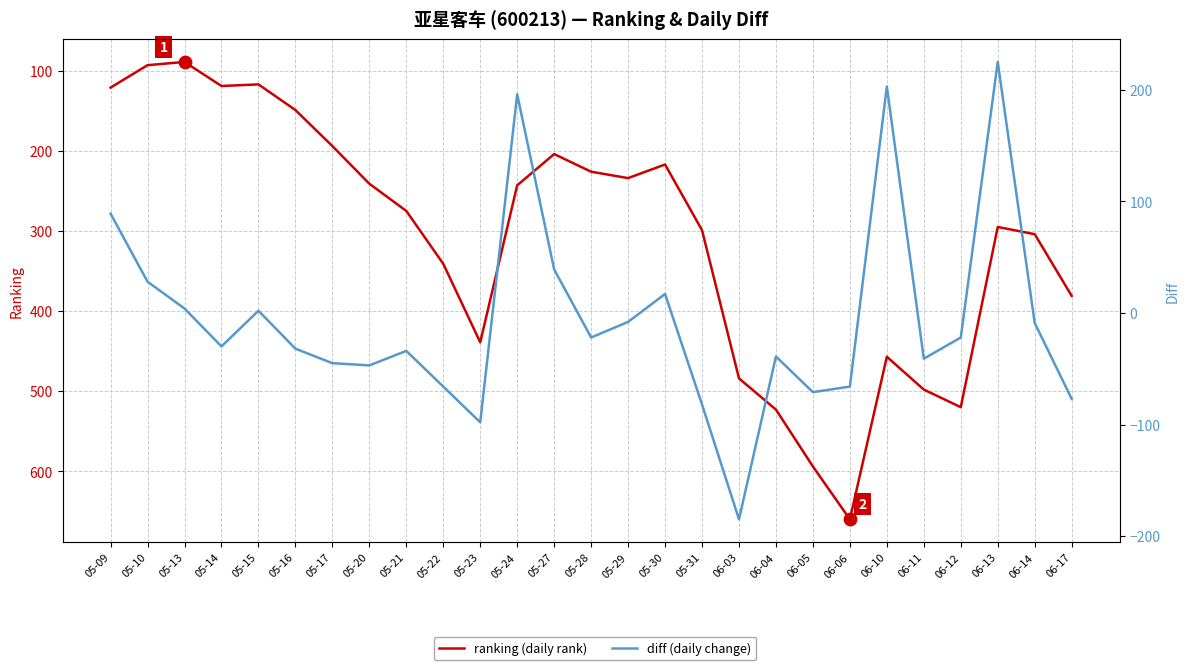

Which series has the largest Y range (max minus min)?

ranking